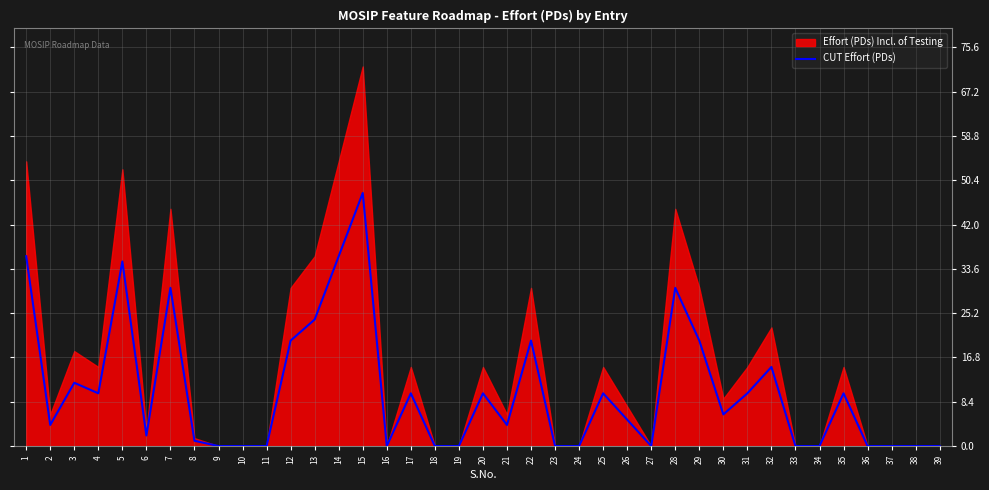

What is the highest value of the CUT Effort (PDs) series?

48